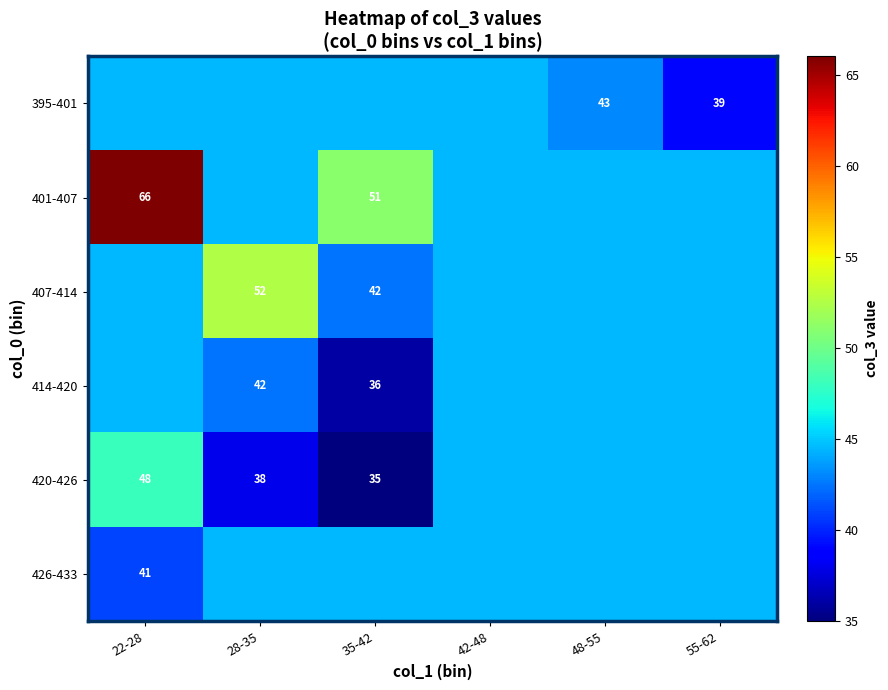

At which label does 414-420 reach its minimum?

35-42